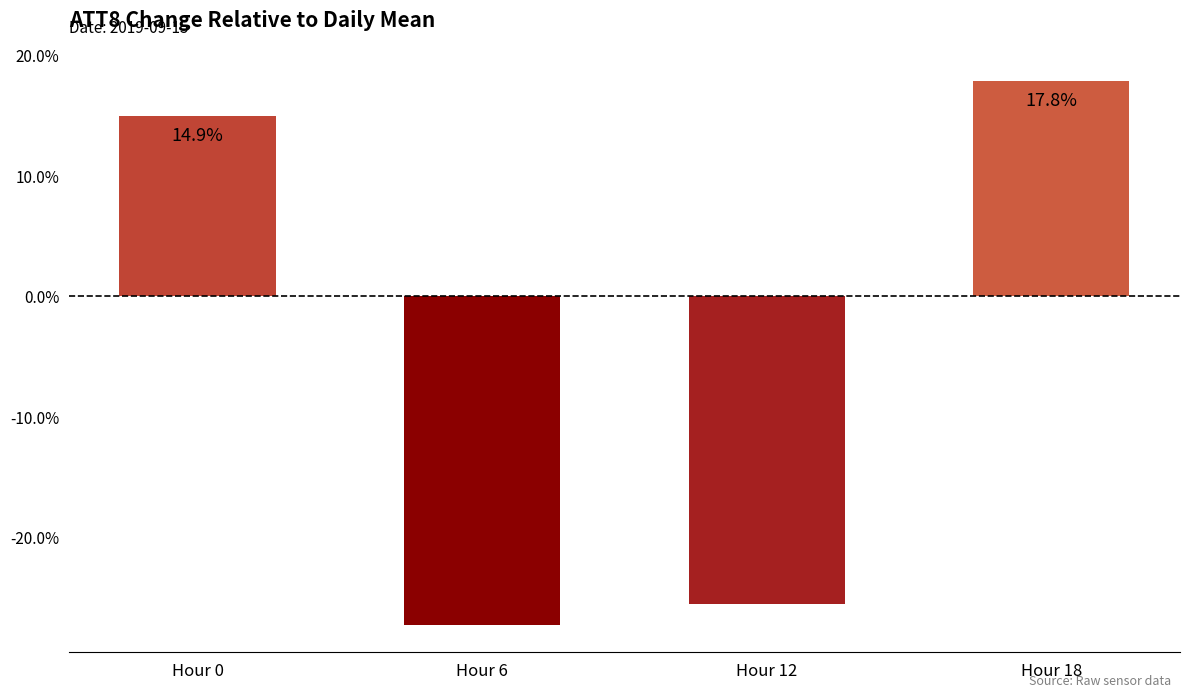

Are the bars horizontal?

No